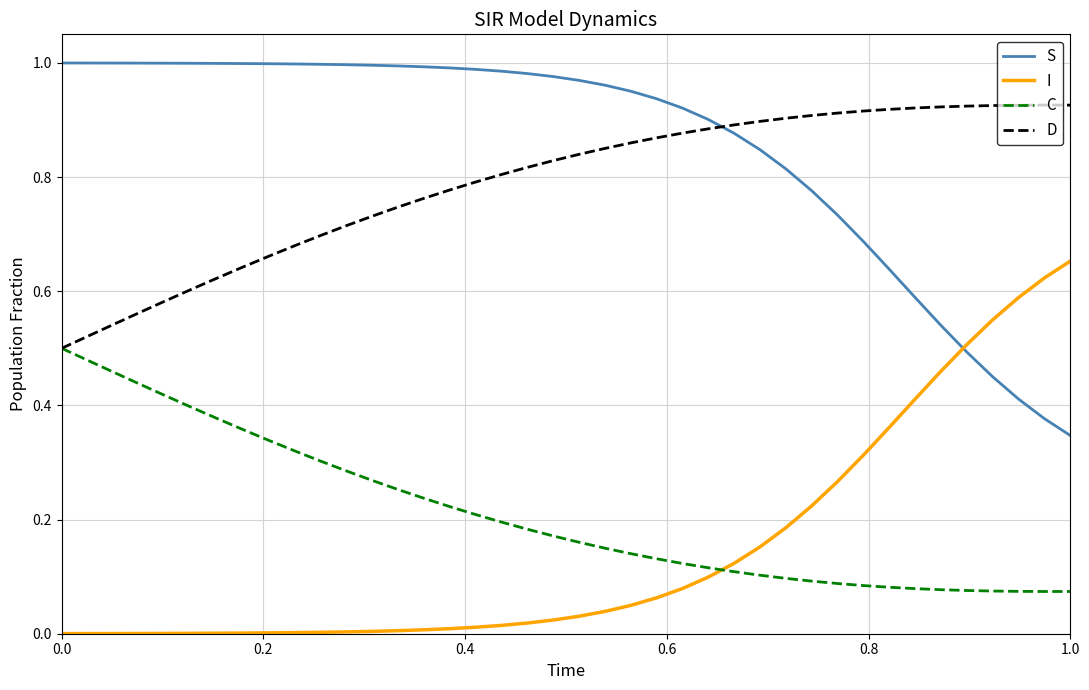

How many lines are shown in the chart?

4